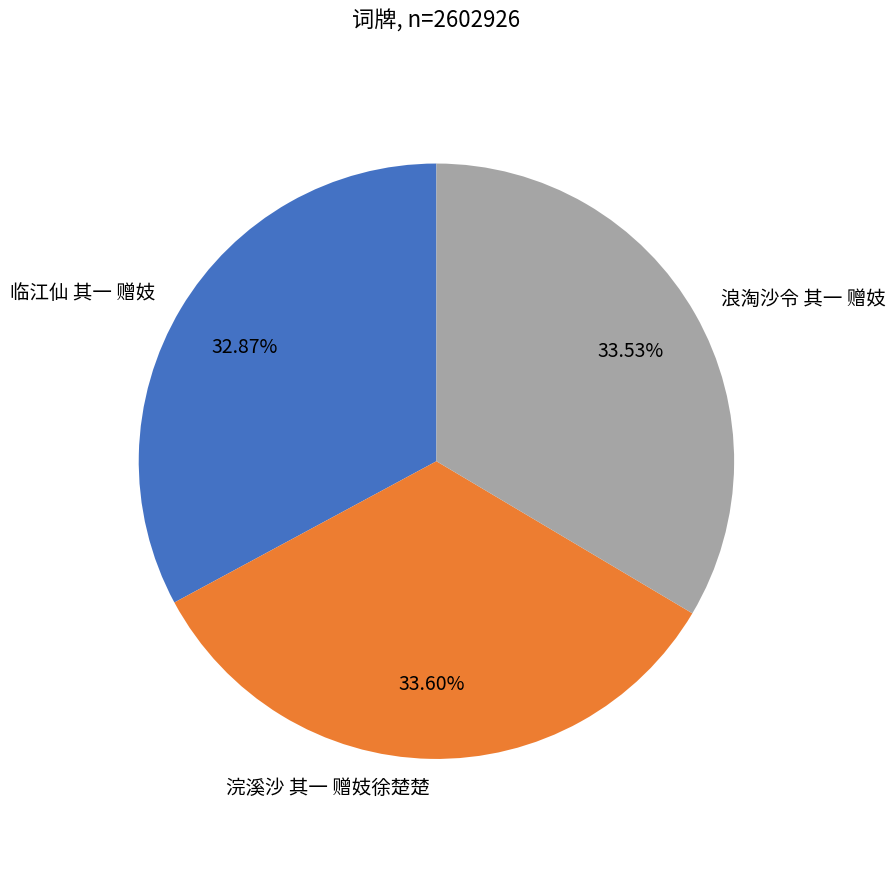

Which has a higher value, 临江仙 其一 赠妓 or 浪淘沙令 其一 赠妓?

浪淘沙令 其一 赠妓